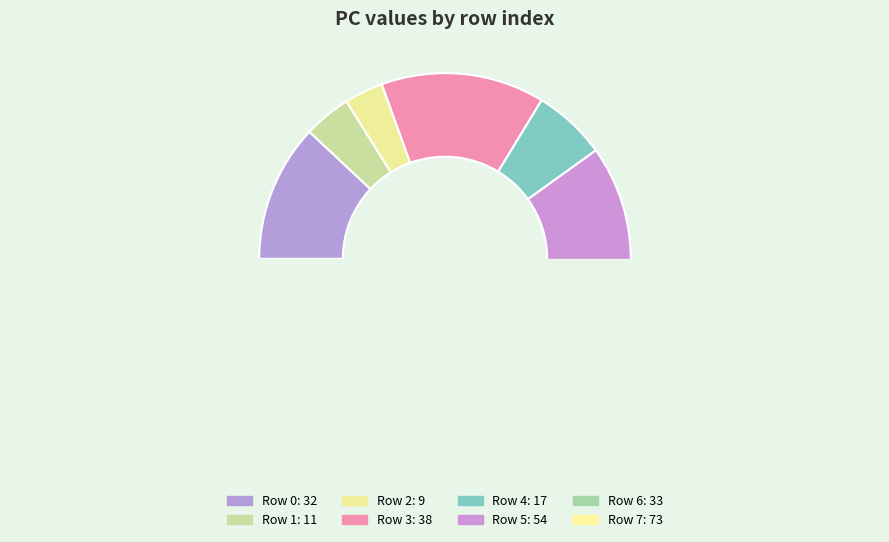

True or false: 4 accounts for 6% of the total.

True